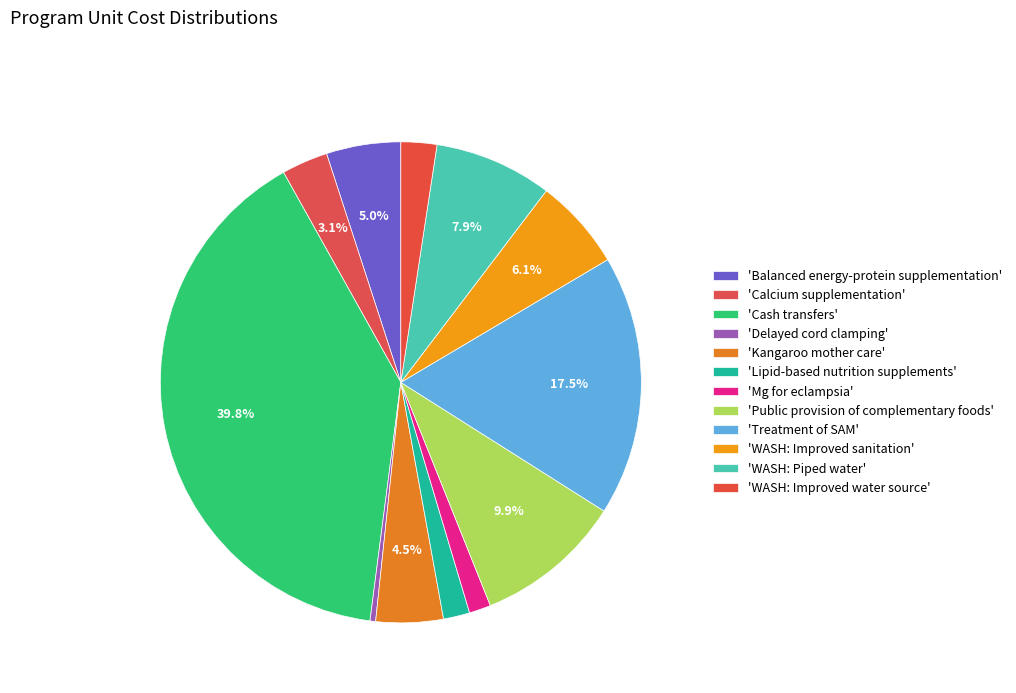

Is there any slice that represents more than half of the pie?

No